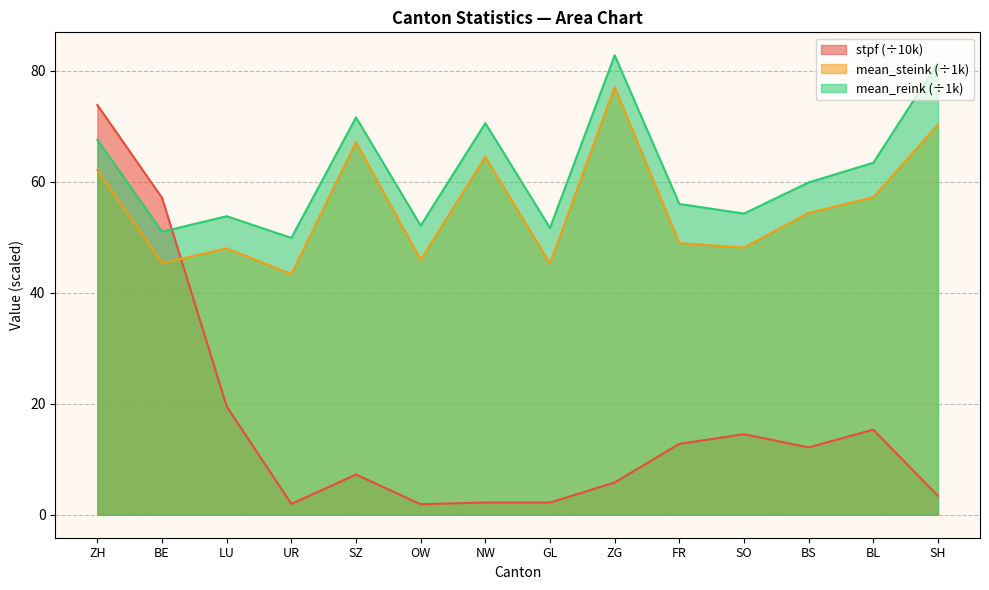

Which label corresponds to the smallest value in the chart?

OW